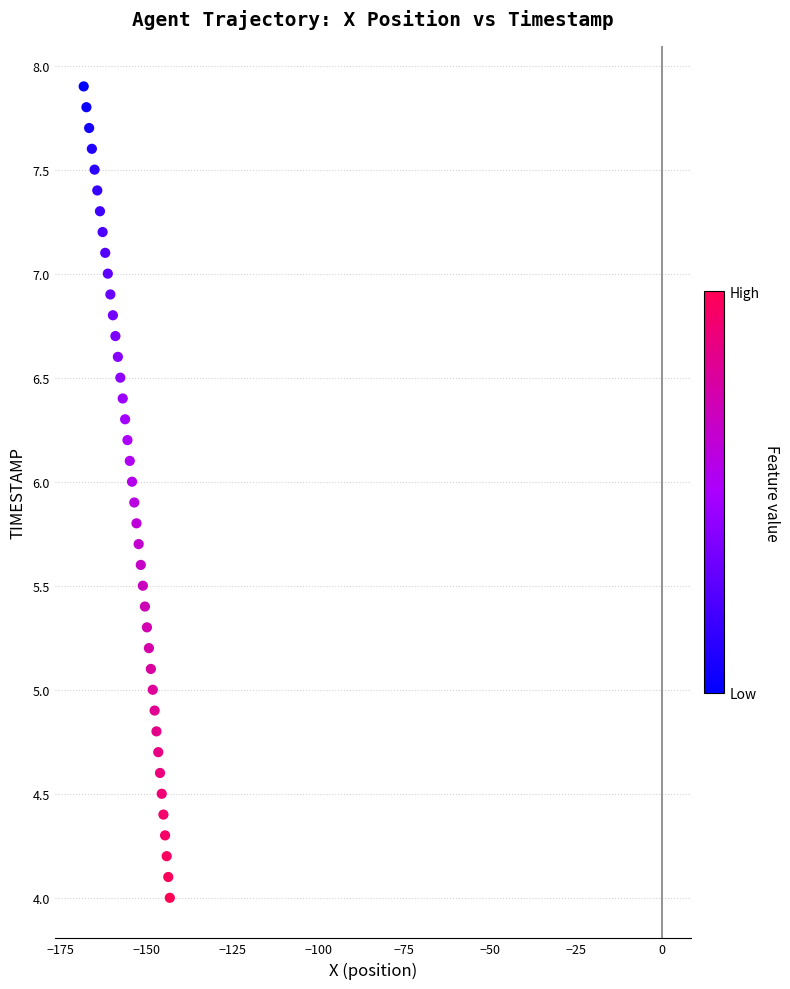

What is the range of Y values (max minus min)?

3.9